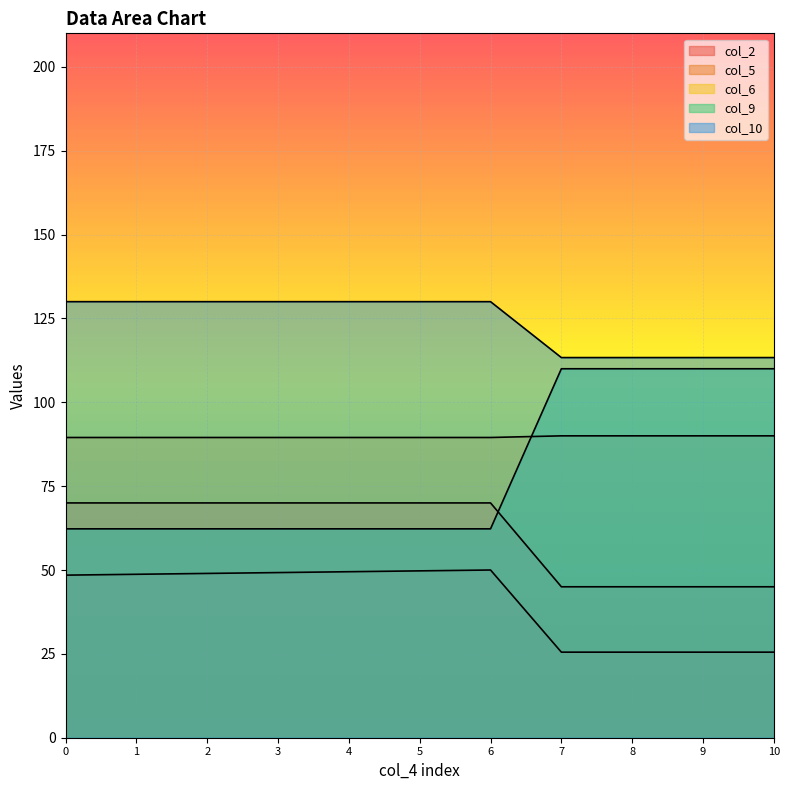

What is the difference between the maximum and minimum values in the col_2 series?

24.5